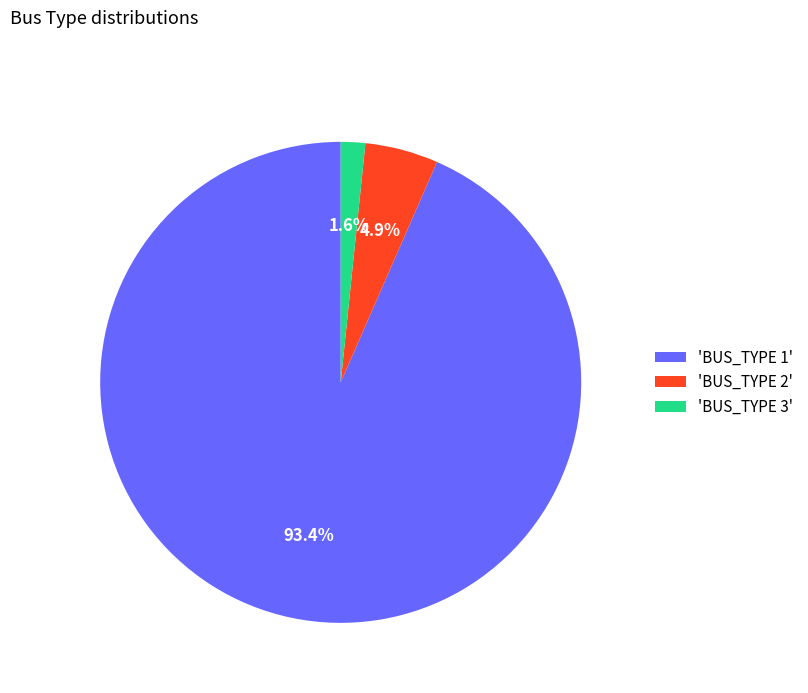

To the nearest percent, what is the difference between the largest and smallest slice percentages?

92%